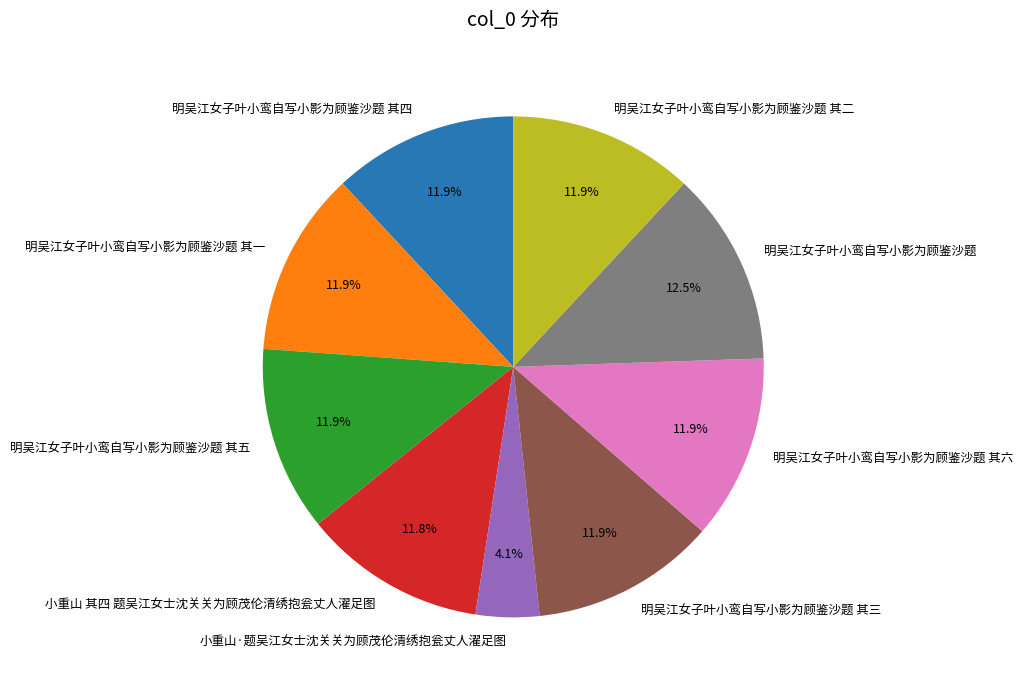

Approximately how many times larger is the value at 明吴江女子叶小鸾自写小影为顾鉴沙题 其一 compared to 明吴江女子叶小鸾自写小影为顾鉴沙题 其五?

1.0